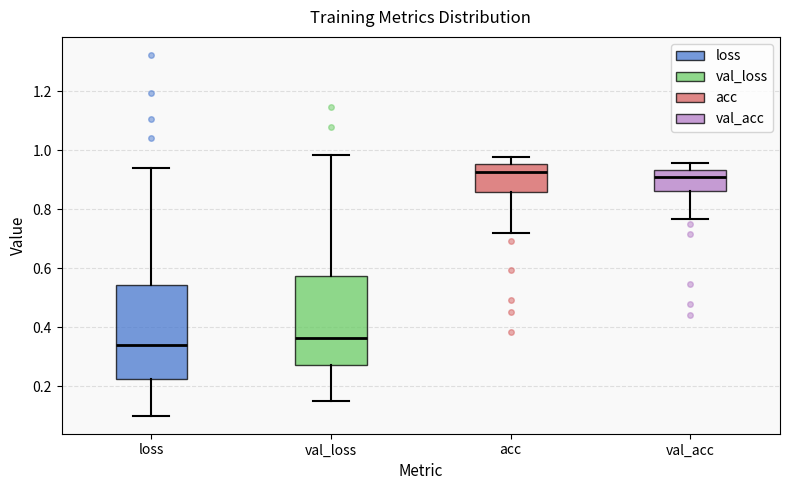

Reading left to right, read every box against the y-axis: the position of its median line, the range the box covers, and the ends of its whiskers. The values are not printed on the chart, so give them approximately, as read against the axis.

loss: median 0.34, box 0.22 to 0.54, whiskers 0.10 to 0.94
val_loss: median 0.36, box 0.28 to 0.58, whiskers 0.16 to 0.98
acc: median 0.92, box 0.86 to 0.96, whiskers 0.72 to 0.98
val_acc: median 0.90, box 0.86 to 0.94, whiskers 0.76 to 0.96